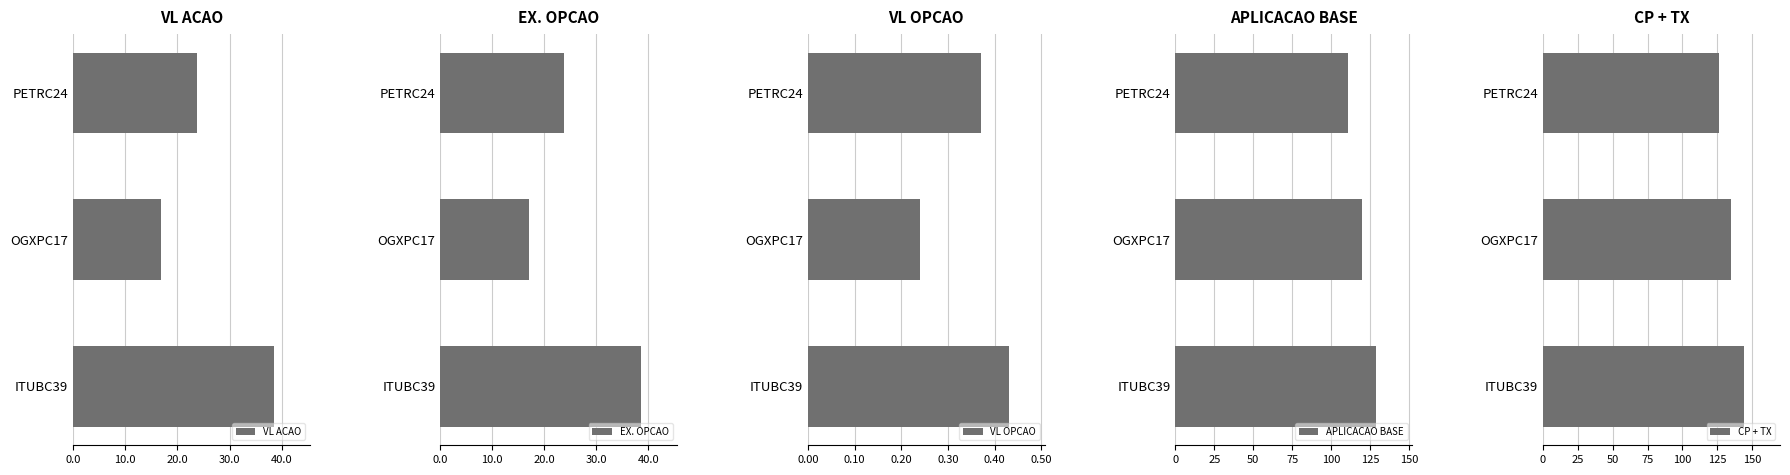

What is the difference between the second highest and minimum values in the VL ACAO series?

6.9